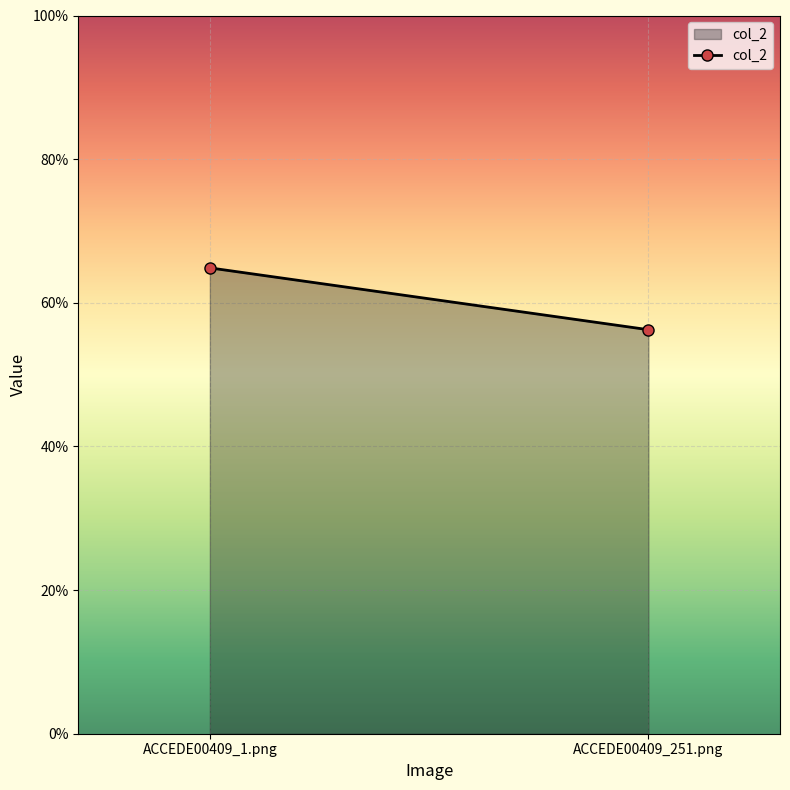

How many categories are shown in the chart?

2